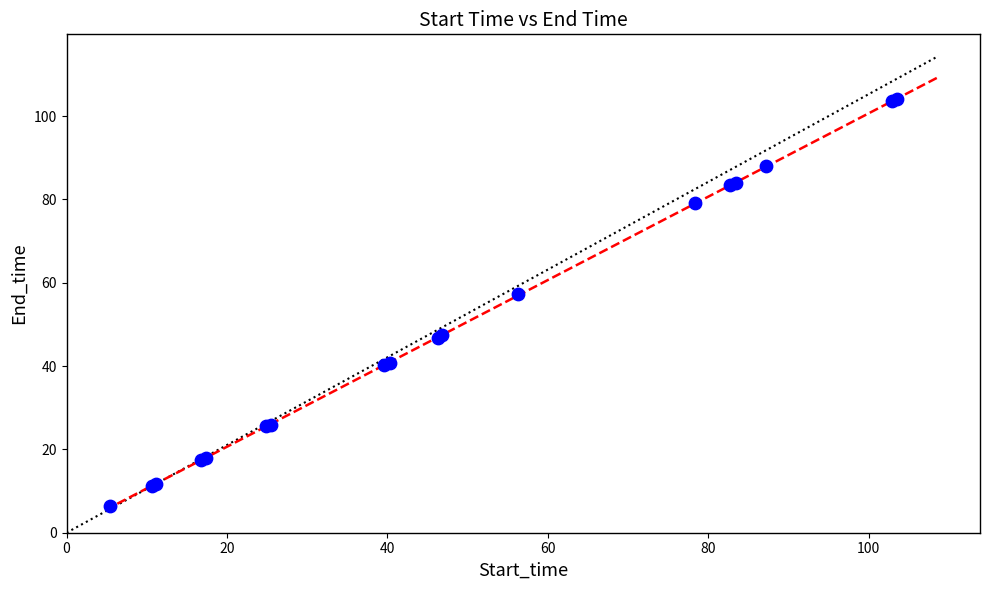

What Y value in the scatter plot is closest to 55?

57.2